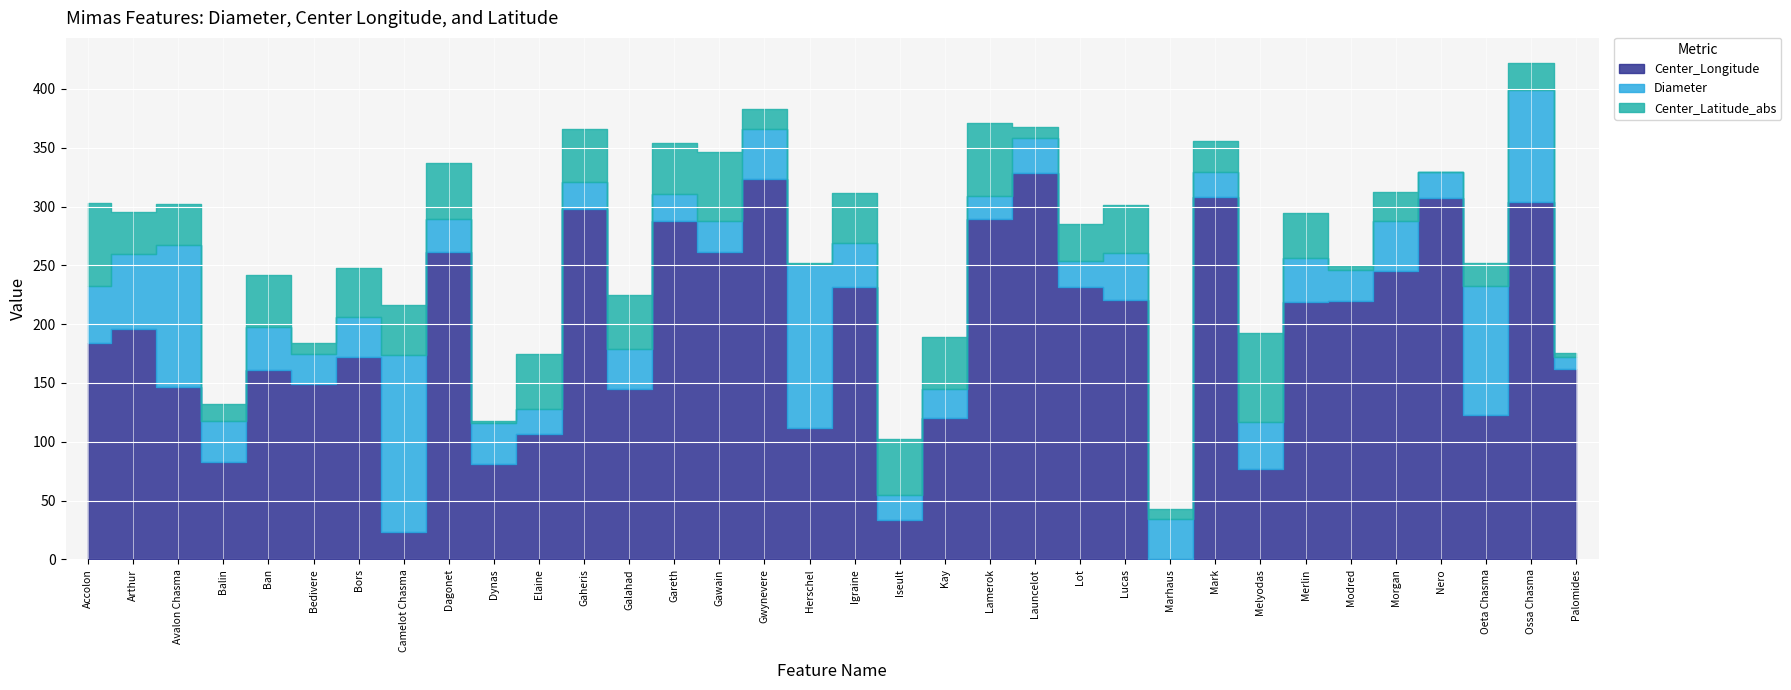

What is the difference between the highest and lowest values at Igraine?

193.2